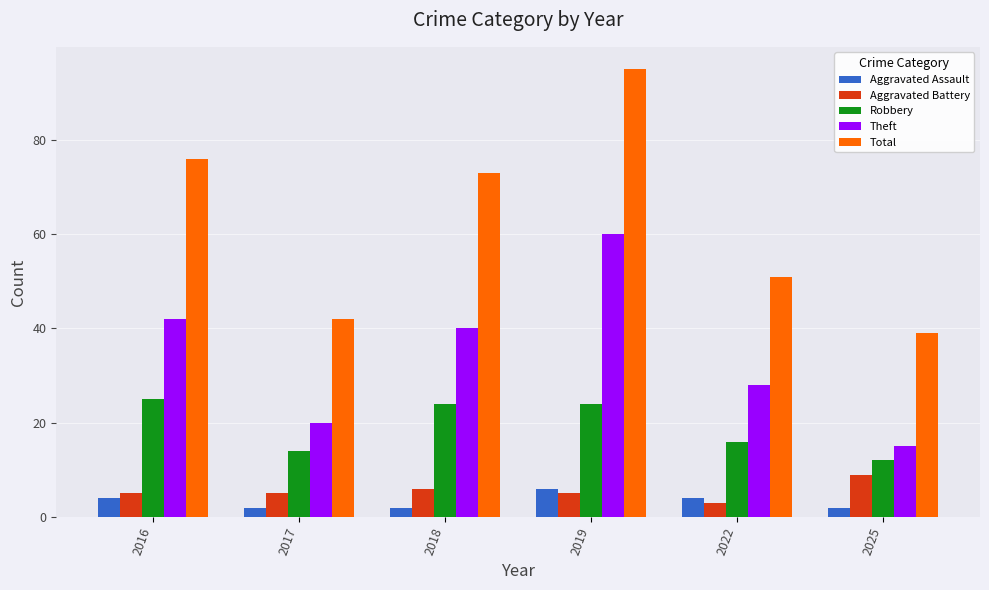

What is the lowest value of the Aggravated Assault series?

2